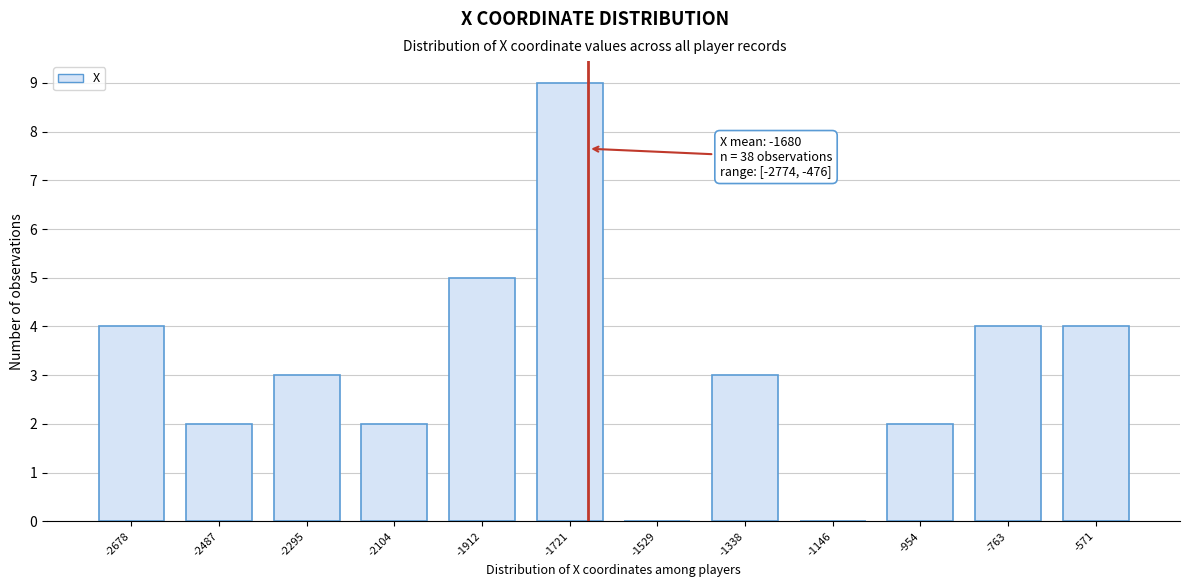

Which range on the x-axis has the tallest bar?

-1820 to -1620